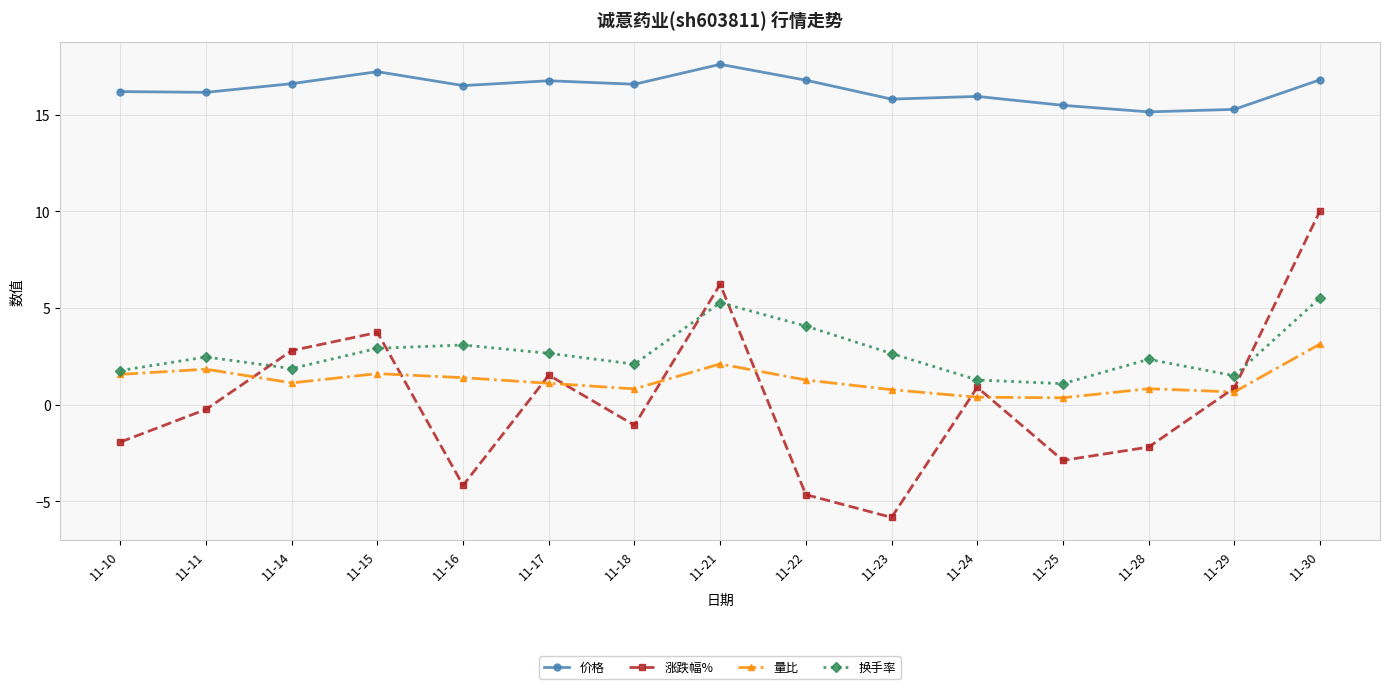

How many data points in 涨跌幅% are less than 0?

8